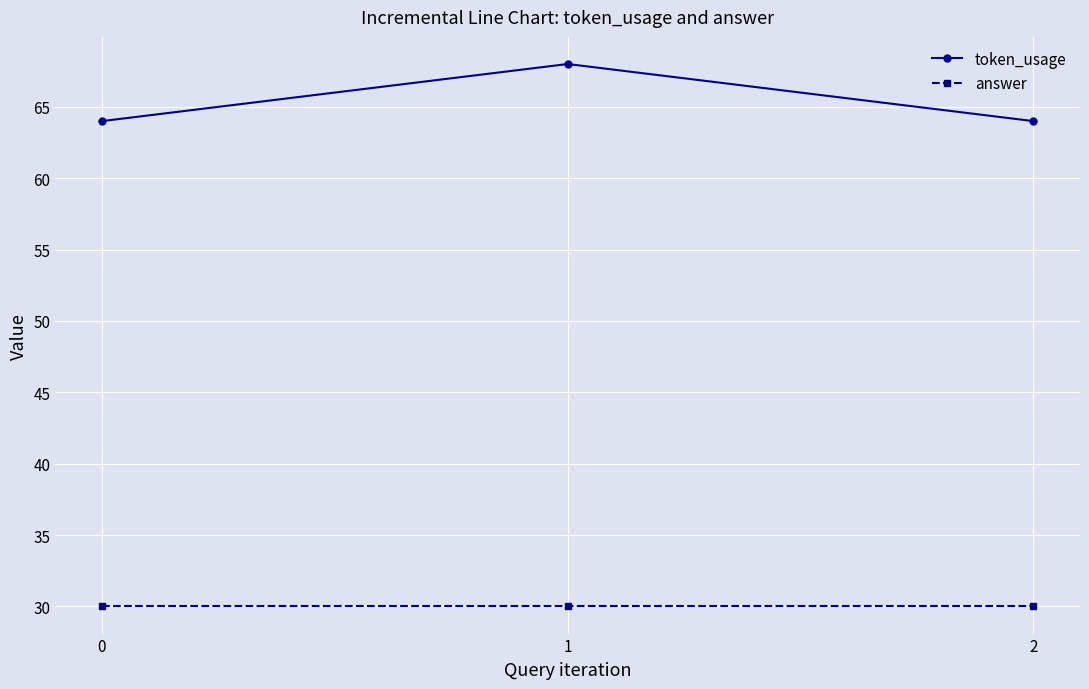

What is the total value across all series at 1?

98